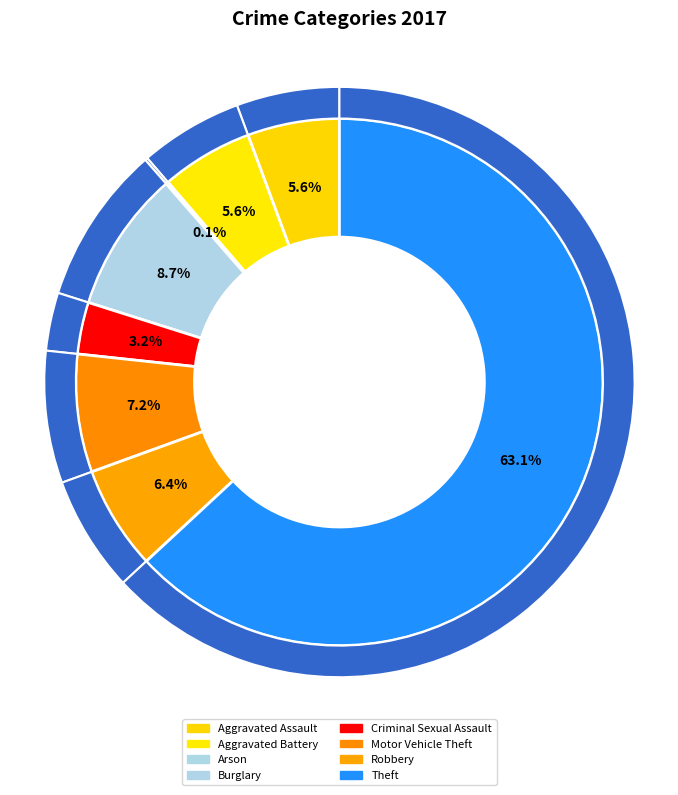

To the nearest percent, what is the difference between the largest and smallest slice percentages?

63%